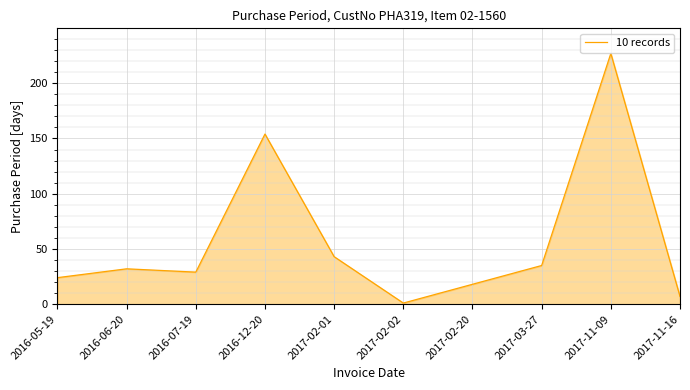

What value does the data have at 2017-02-01, to the nearest 10?

40